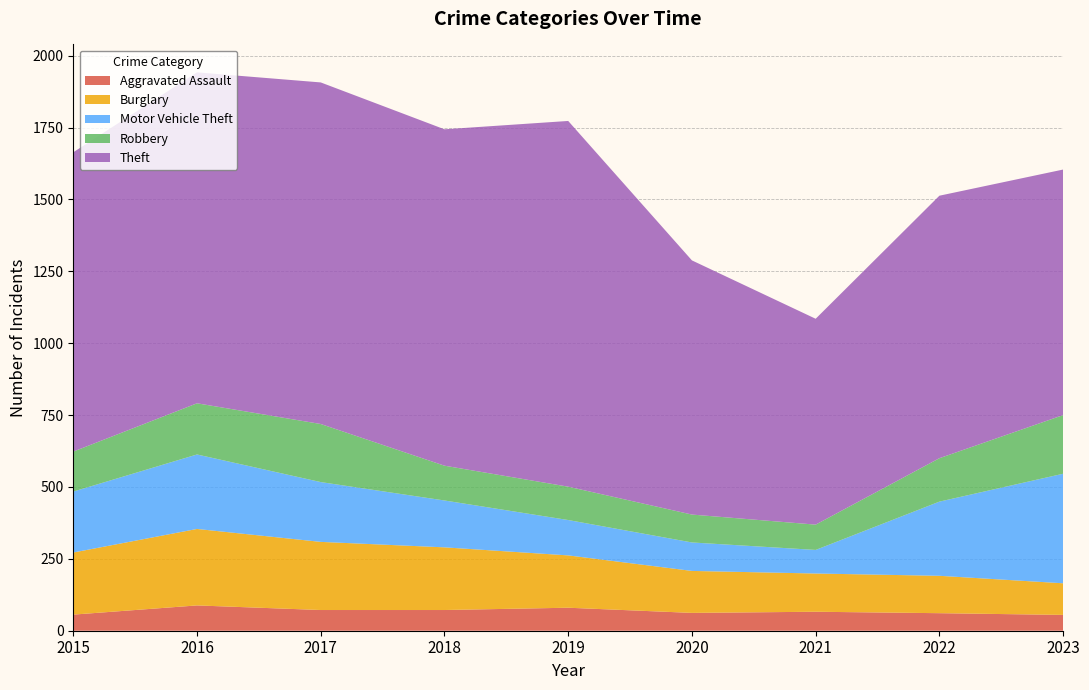

Reading left to right, extract all data points from this chart.

Aggravated Assault: 56	88	72	72	80	62	66	61	55
Burglary: 216	266	237	218	182	146	133	130	110
Motor Vehicle Theft: 212	259	208	163	123	99	82	258	381
Robbery: 139	178	202	121	116	97	88	151	204
Theft: 1041	1151	1188	1170	1272	884	716	913	854